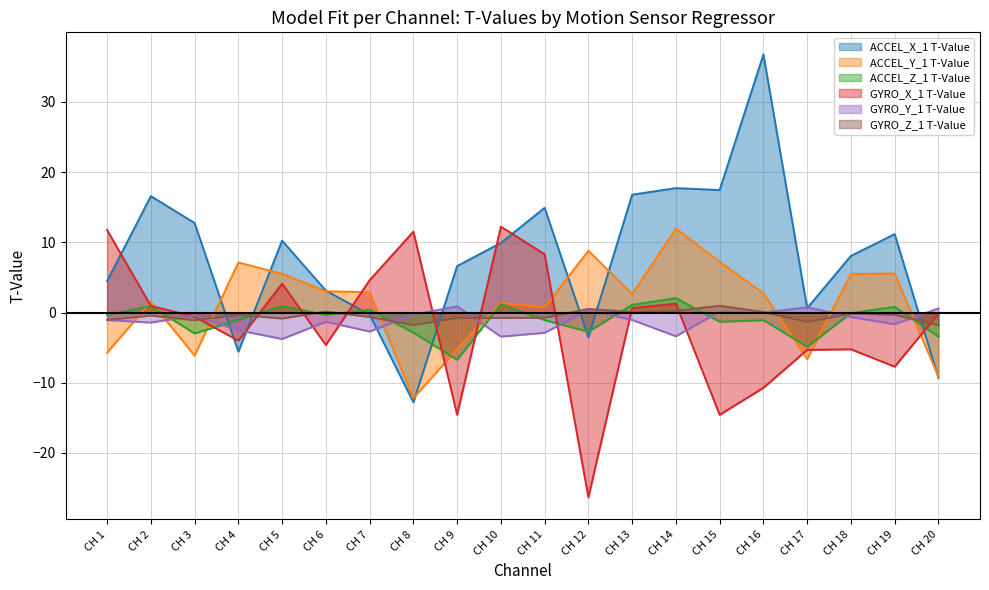

Does the chart display data point markers on the line(s)?

No